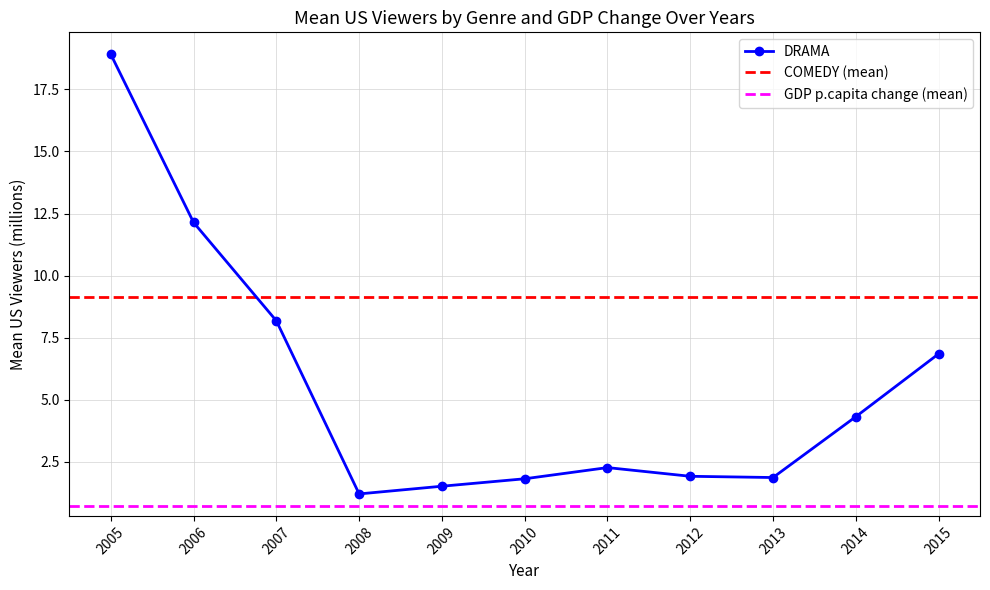

What are all the series names shown in the legend?

DRAMA, COMEDY, gdp.p.capita.change